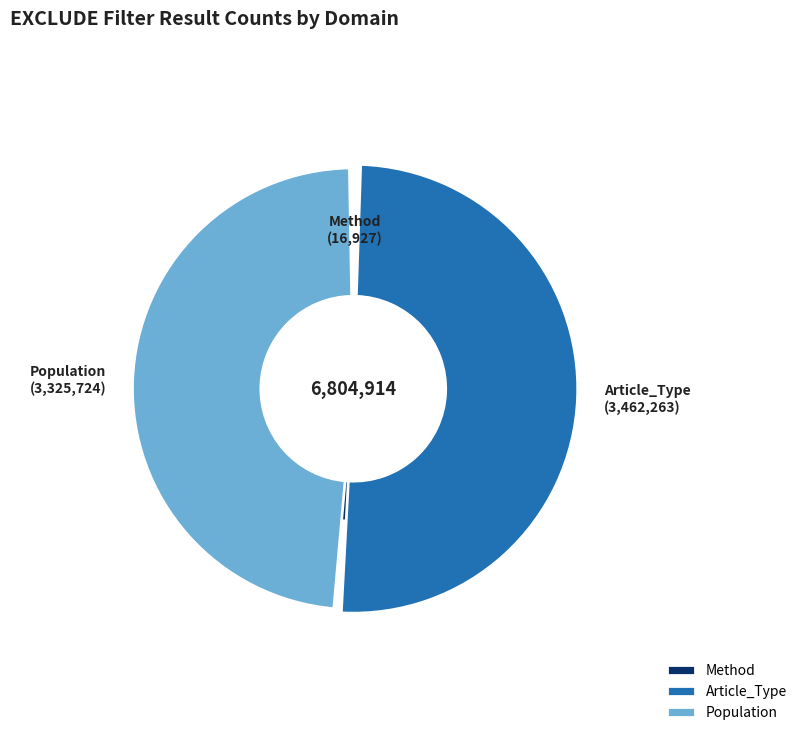

True or false: Article_Type accounts for 51% of the total.

True